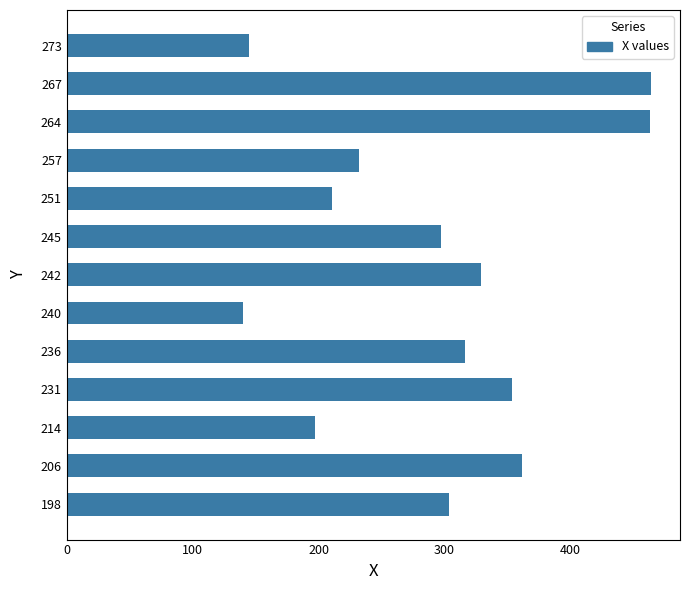

What is the approximate value at 251, to the nearest 5?

210